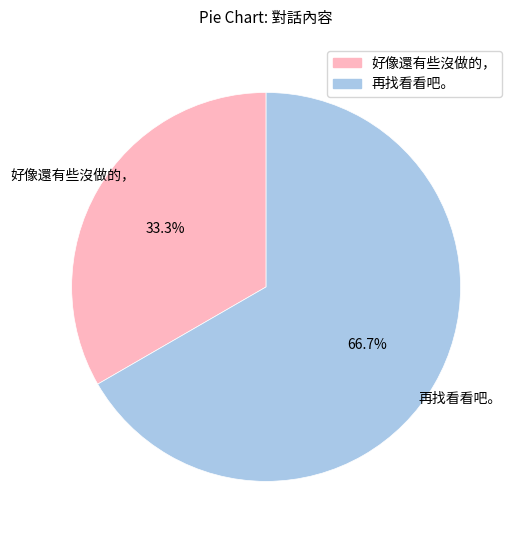

What percentage do 再找看看吧。 and 好像還有些沒做的， together represent?

100.0%